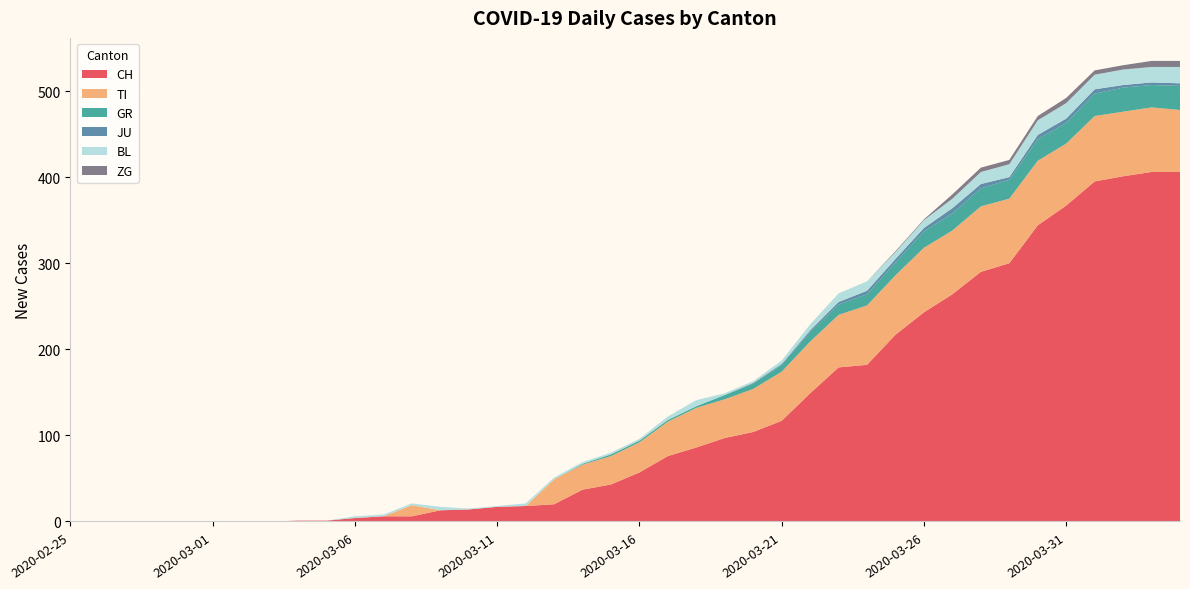

Reading right to left, transcribe all the data shown in this chart.

CH: 2020-04-04=406	2020-04-03=406	2020-04-02=401	2020-04-01=395	2020-03-31=367	2020-03-30=344	2020-03-29=300	2020-03-28=290	2020-03-27=264	2020-03-26=243	2020-03-25=217	2020-03-24=182	2020-03-23=179	2020-03-22=149	2020-03-21=117	2020-03-20=104	2020-03-19=97	2020-03-18=86	2020-03-17=76	2020-03-16=57	2020-03-15=43	2020-03-14=37	2020-03-13=20	2020-03-12=18	2020-03-11=17	2020-03-10=14	2020-03-09=13	2020-03-08=6	2020-03-07=6	2020-03-06=4	2020-03-05=1	2020-03-04=1	2020-03-03=0	2020-03-02=0	2020-03-01=0	2020-02-29=0	2020-02-28=0	2020-02-27=0	2020-02-26=0	2020-02-25=0
TI: 2020-04-04=72	2020-04-03=75	2020-04-02=75	2020-04-01=76	2020-03-31=72	2020-03-30=75	2020-03-29=75	2020-03-28=76	2020-03-27=74	2020-03-26=75	2020-03-25=69	2020-03-24=69	2020-03-23=61	2020-03-22=60	2020-03-21=57	2020-03-20=50	2020-03-19=45	2020-03-18=46	2020-03-17=40	2020-03-16=35	2020-03-15=33	2020-03-14=29	2020-03-13=29	2020-03-12=0	2020-03-11=0	2020-03-10=0	2020-03-09=0	2020-03-08=13	2020-03-07=0	2020-03-06=0	2020-03-05=0	2020-03-04=0	2020-03-03=0	2020-03-02=0	2020-03-01=0	2020-02-29=0	2020-02-28=0	2020-02-27=0	2020-02-26=0	2020-02-25=0
GR: 2020-04-04=28	2020-04-03=26	2020-04-02=28	2020-04-01=26	2020-03-31=24	2020-03-30=25	2020-03-29=22	2020-03-28=21	2020-03-27=20	2020-03-26=19	2020-03-25=15	2020-03-24=13	2020-03-23=12	2020-03-22=11	2020-03-21=8	2020-03-20=6	2020-03-19=5	2020-03-18=2	2020-03-17=2	2020-03-16=2	2020-03-15=2	2020-03-14=1	2020-03-13=0	2020-03-12=0	2020-03-11=0	2020-03-10=0	2020-03-09=0	2020-03-08=0	2020-03-07=0	2020-03-06=0	2020-03-05=0	2020-03-04=0	2020-03-03=0	2020-03-02=0	2020-03-01=0	2020-02-29=0	2020-02-28=0	2020-02-27=0	2020-02-26=0	2020-02-25=0
JU: 2020-04-04=3	2020-04-03=3	2020-04-02=3	2020-04-01=5	2020-03-31=5	2020-03-30=5	2020-03-29=3	2020-03-28=5	2020-03-27=6	2020-03-26=4	2020-03-25=4	2020-03-24=4	2020-03-23=3	2020-03-22=2	2020-03-21=1	2020-03-20=1	2020-03-19=0	2020-03-18=0	2020-03-17=0	2020-03-16=0	2020-03-15=0	2020-03-14=0	2020-03-13=0	2020-03-12=0	2020-03-11=0	2020-03-10=0	2020-03-09=0	2020-03-08=0	2020-03-07=0	2020-03-06=0	2020-03-05=0	2020-03-04=0	2020-03-03=0	2020-03-02=0	2020-03-01=0	2020-02-29=0	2020-02-28=0	2020-02-27=0	2020-02-26=0	2020-02-25=0
BL: 2020-04-04=19	2020-04-03=18	2020-04-02=18	2020-04-01=17	2020-03-31=18	2020-03-30=17	2020-03-29=15	2020-03-28=14	2020-03-27=11	2020-03-26=9	2020-03-25=8	2020-03-24=11	2020-03-23=10	2020-03-22=7	2020-03-21=4	2020-03-20=2	2020-03-19=2	2020-03-18=7	2020-03-17=4	2020-03-16=2	2020-03-15=2	2020-03-14=2	2020-03-13=2	2020-03-12=3	2020-03-11=1	2020-03-10=1	2020-03-09=4	2020-03-08=2	2020-03-07=2	2020-03-06=2	2020-03-05=0	2020-03-04=0	2020-03-03=0	2020-03-02=0	2020-03-01=0	2020-02-29=0	2020-02-28=0	2020-02-27=0	2020-02-26=0	2020-02-25=0
ZG: 2020-04-04=7	2020-04-03=7	2020-04-02=5	2020-04-01=5	2020-03-31=6	2020-03-30=5	2020-03-29=5	2020-03-28=5	2020-03-27=5	2020-03-26=1	2020-03-25=1	2020-03-24=0	2020-03-23=0	2020-03-22=0	2020-03-21=0	2020-03-20=0	2020-03-19=0	2020-03-18=0	2020-03-17=0	2020-03-16=0	2020-03-15=0	2020-03-14=0	2020-03-13=0	2020-03-12=0	2020-03-11=0	2020-03-10=0	2020-03-09=0	2020-03-08=0	2020-03-07=0	2020-03-06=0	2020-03-05=0	2020-03-04=0	2020-03-03=0	2020-03-02=0	2020-03-01=0	2020-02-29=0	2020-02-28=0	2020-02-27=0	2020-02-26=0	2020-02-25=0